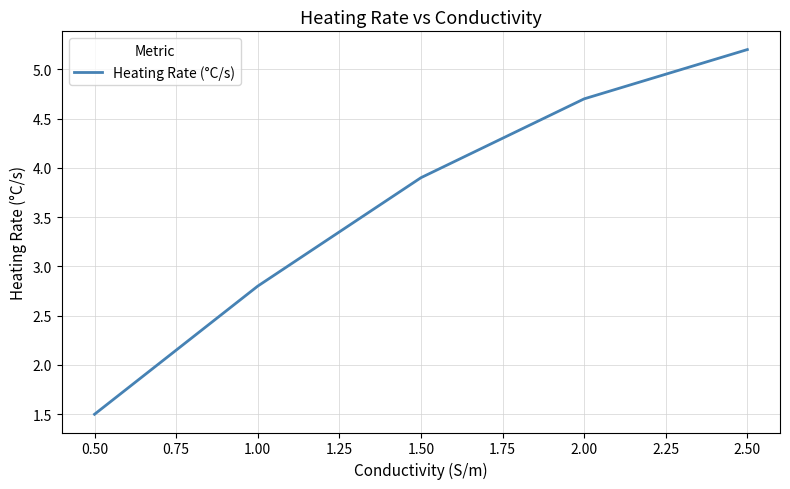

The chart shows a value of 3.3 at 2.50. True or false?

False